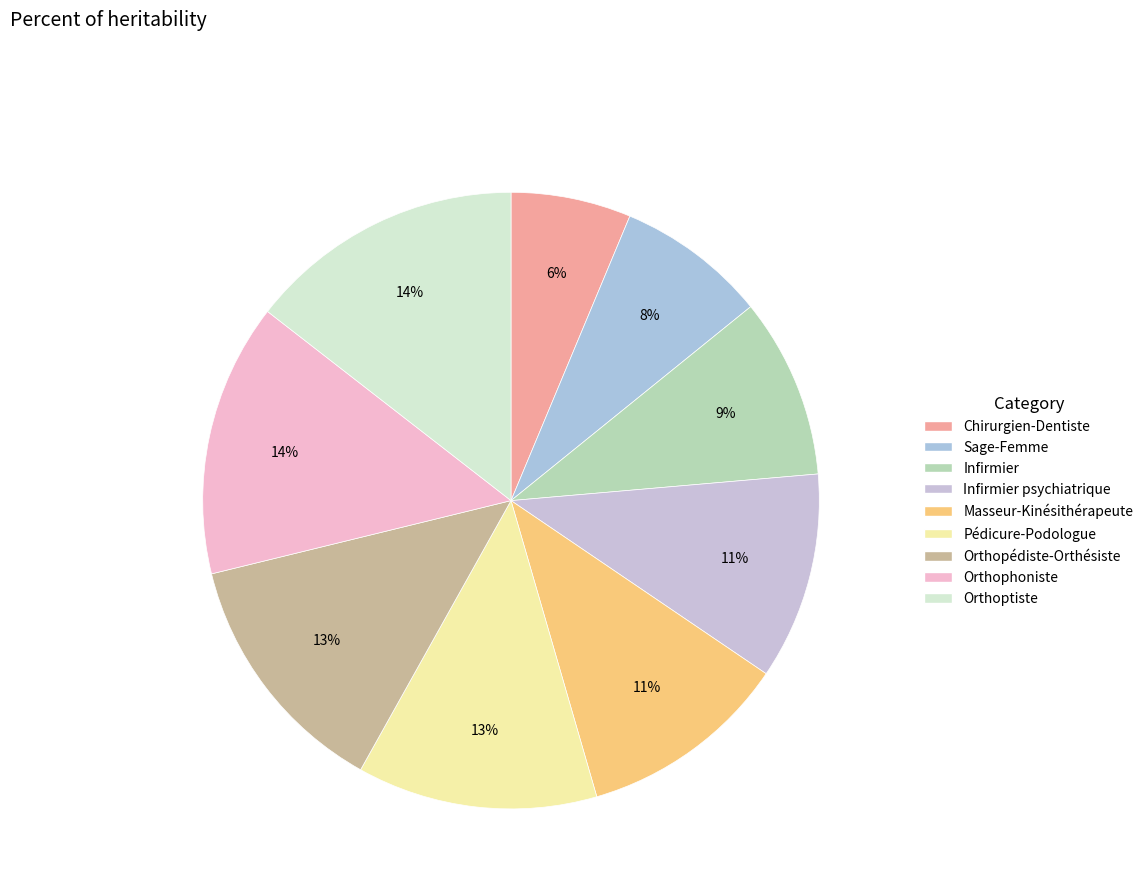

Rank the categories by value from lowest to highest.

Chirurgien-Dentiste, Sage-Femme, Infirmier, Infirmier psychiatrique, Masseur-Kinésithérapeute, Pédicure-Podologue, Orthopédiste-Orthésiste, Orthophoniste, Orthoptiste